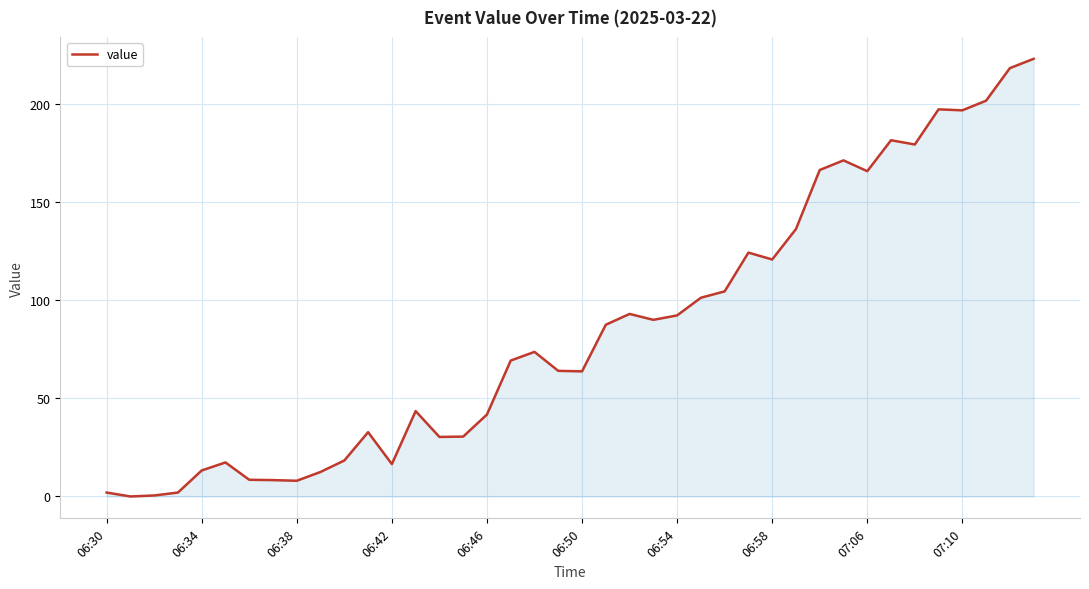

What is the maximum value shown in the chart?

223.0